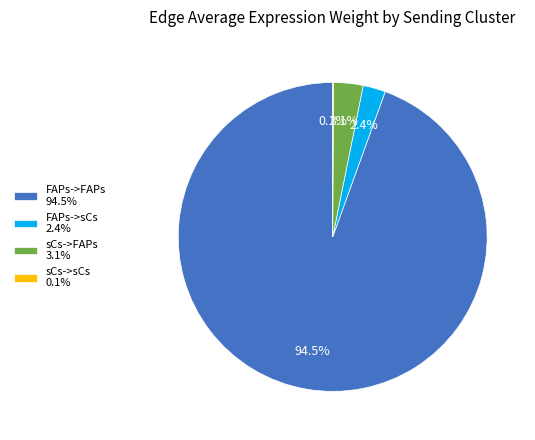

Which category has the biggest portion of the pie?

FAPs->FAPs